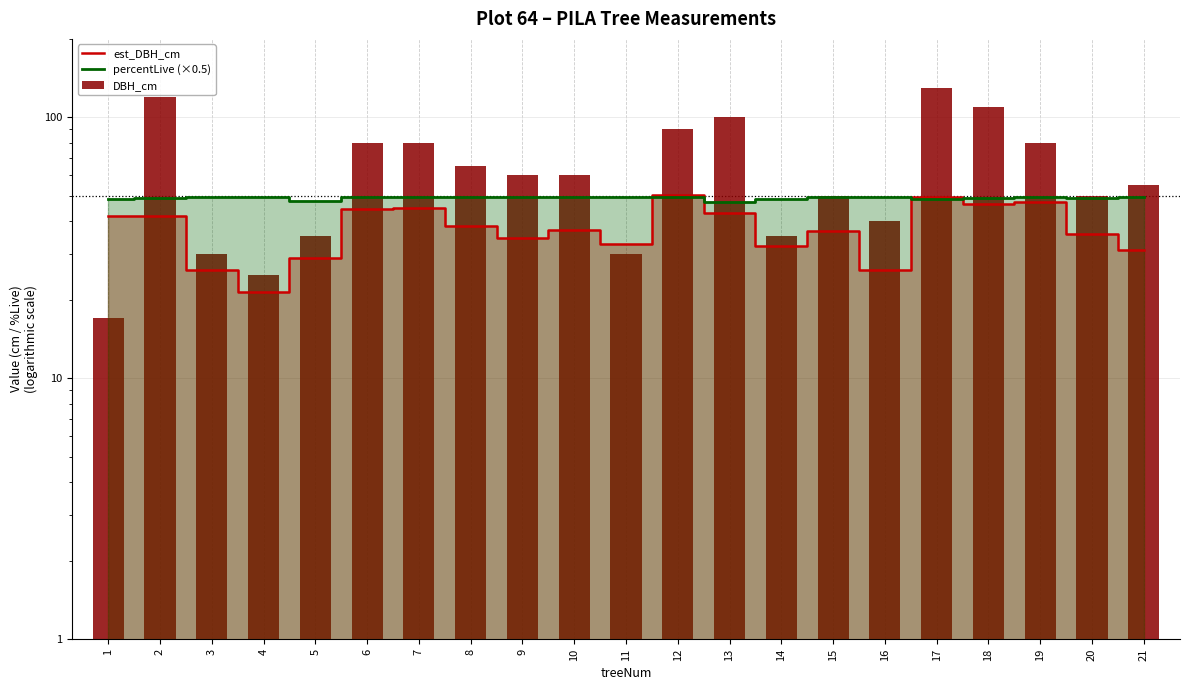

Rank the categories by DBH_cm value from highest to lowest.

17, 2, 18, 13, 12, 6, 7, 19, 8, 9, 10, 21, 15, 20, 16, 5, 14, 3, 11, 4, 1